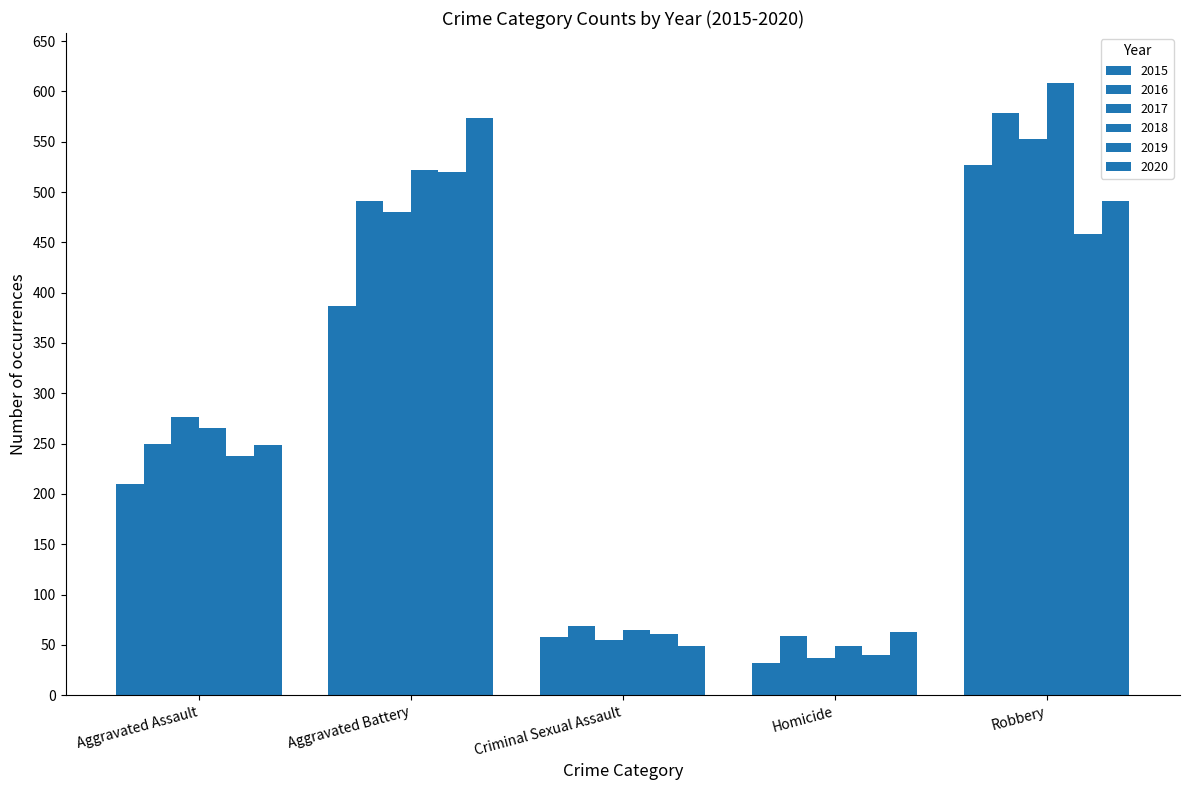

What is the maximum value shown in the chart?

608